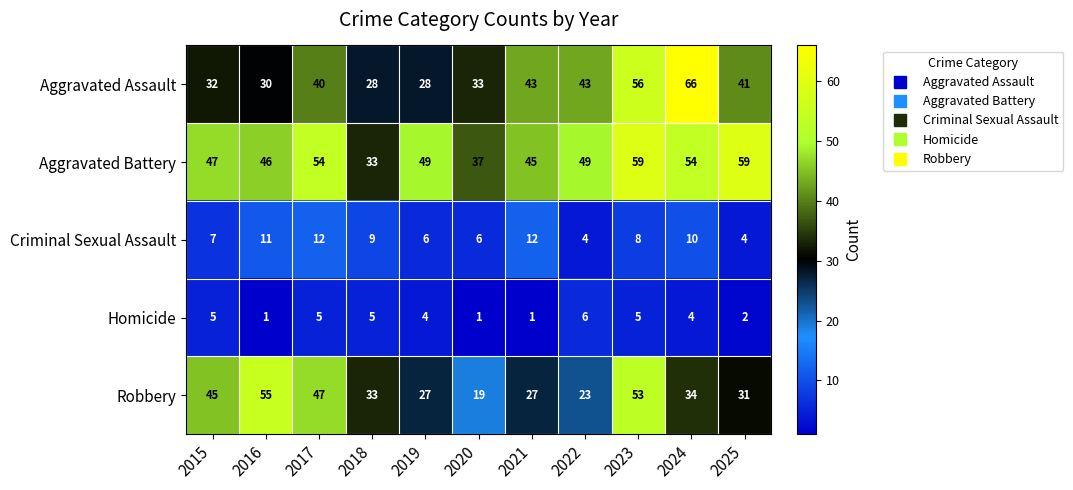

Which category has the highest value across all series?

2024